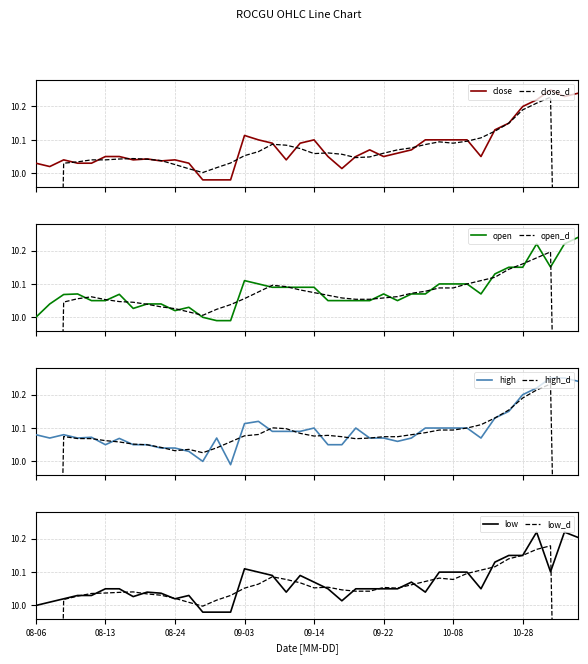

The low series shows 15.7 at 08-13. True or false?

False